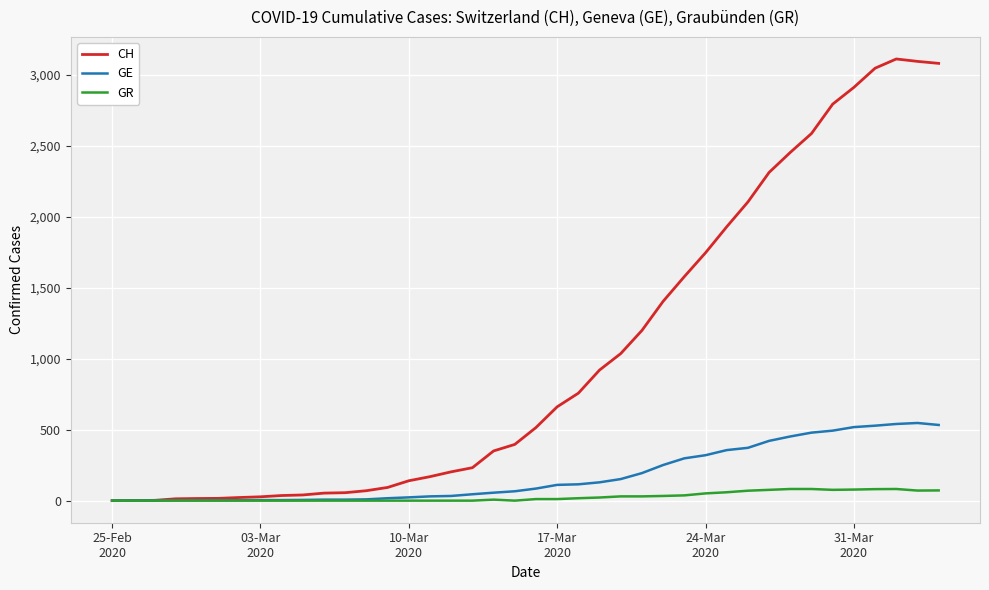

Is this an area chart (filled region under the line)?

No